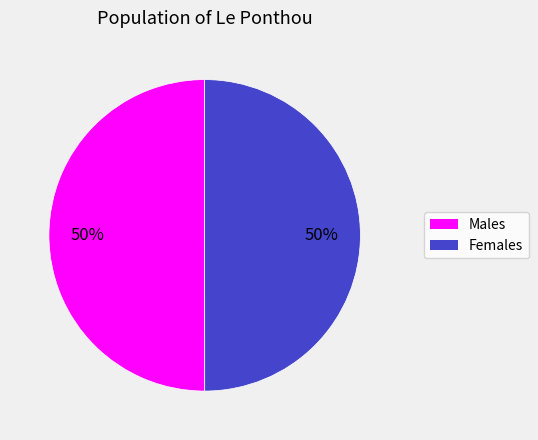

To the nearest percent, what is the average slice percentage?

50%